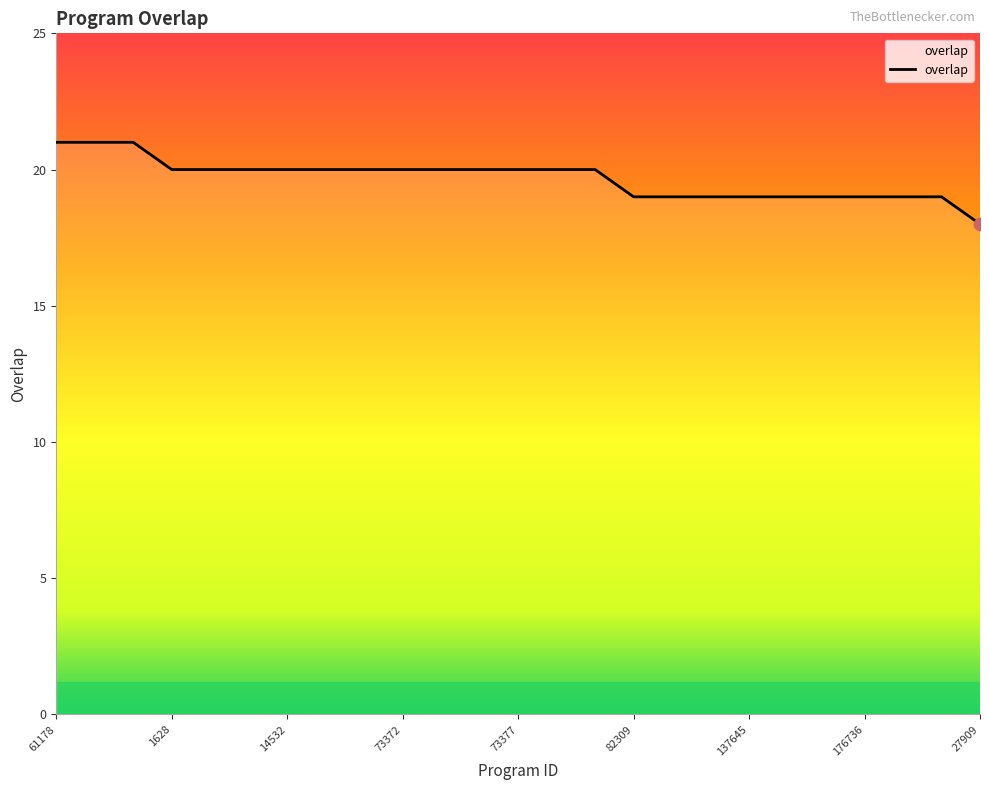

What is the difference between the maximum and minimum values?

3